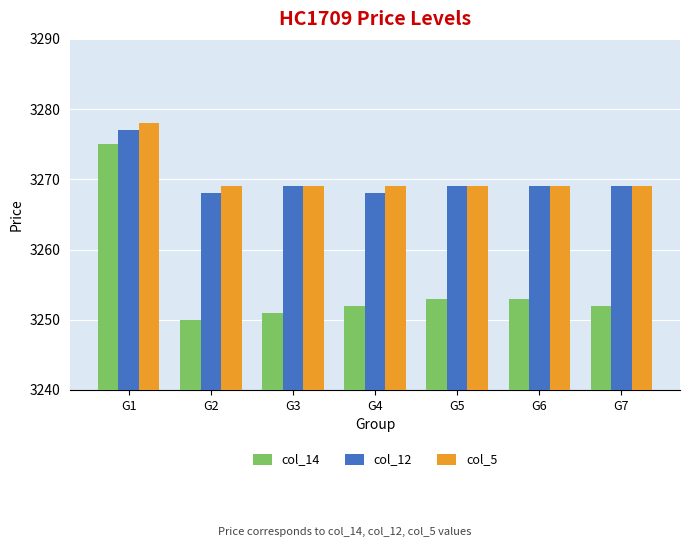

What is the highest value of the col_14 series?

3275